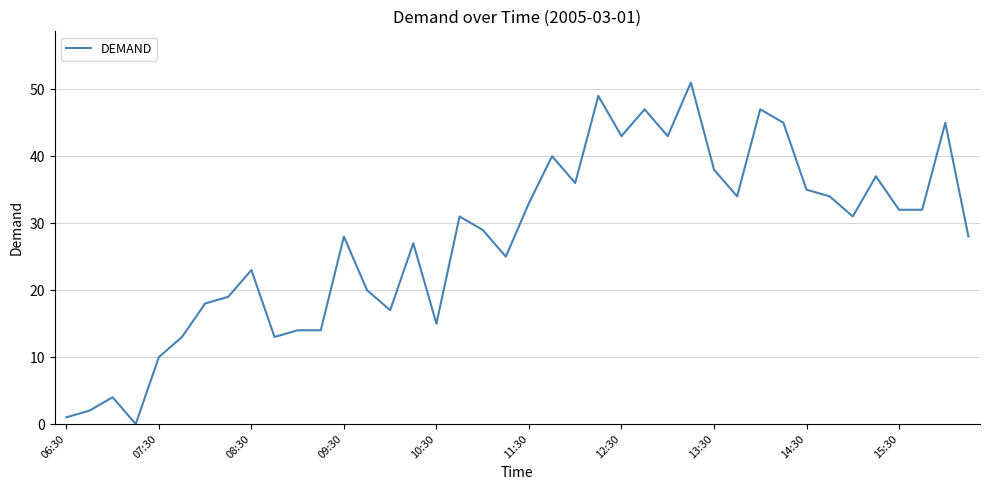

What is the maximum value shown in the chart?

51